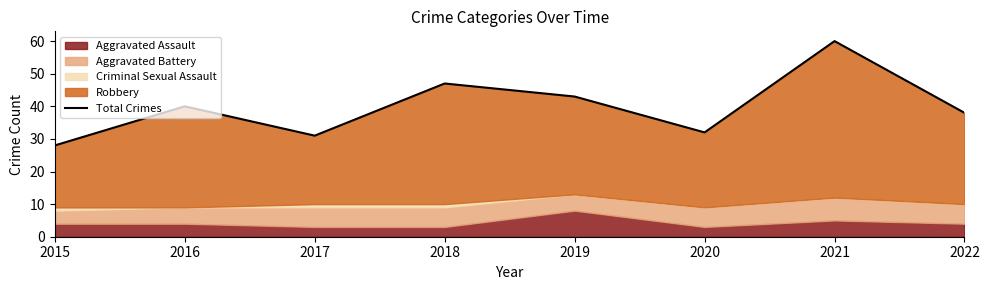

How many interior local valleys (lower than both neighbors) does the data have?

2